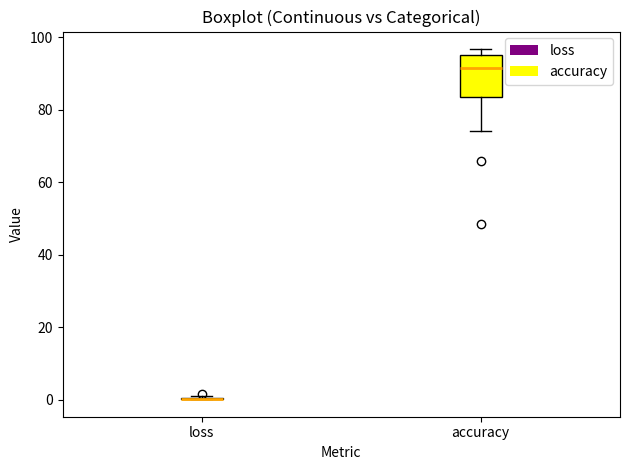

Where does the lower whisker of the box for accuracy end on the y-axis? The values are not printed on the chart, so give them approximately, as read against the axis.

74